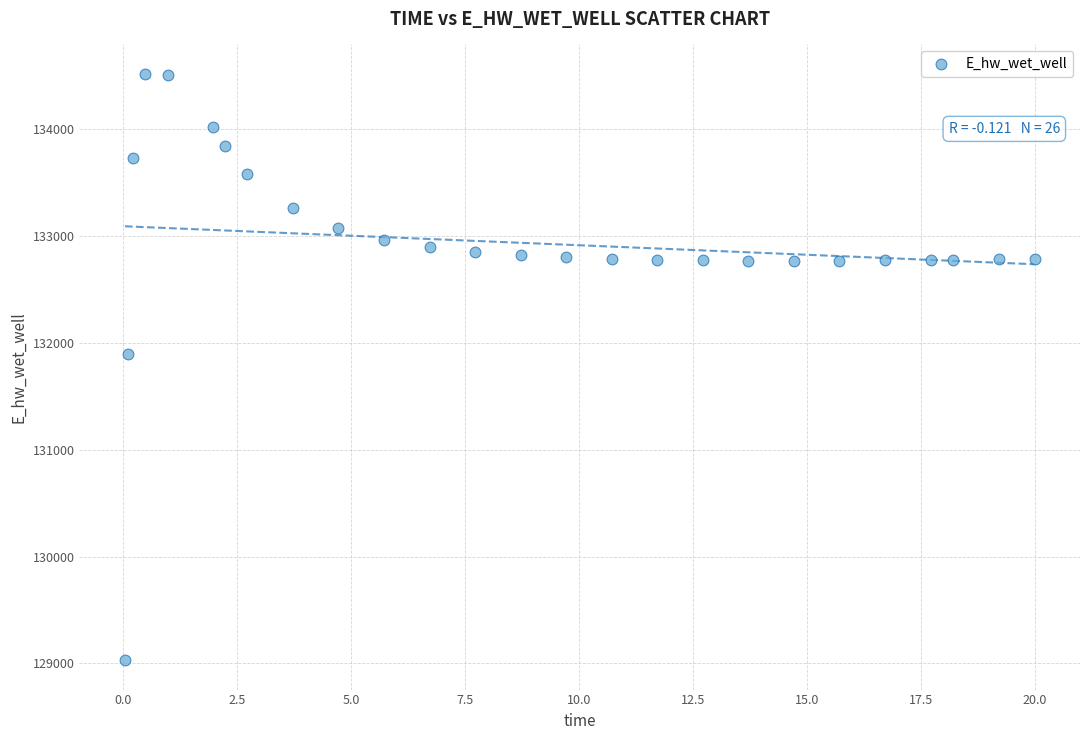

What Y value in the scatter plot is closest to 131774?

131893.9